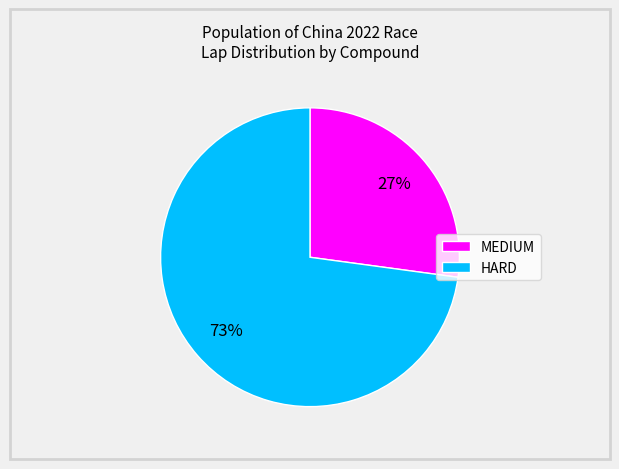

Approximately how many times larger is the value at HARD compared to MEDIUM?

2.7